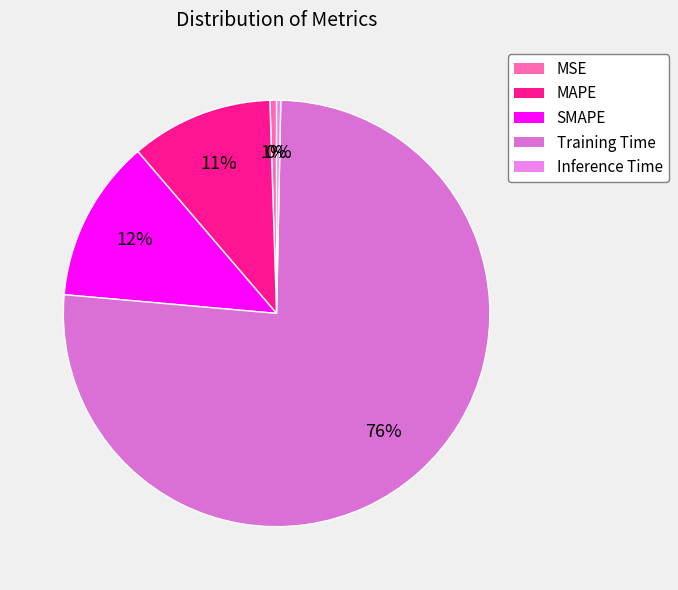

True or false: MAPE accounts for 11% of the total.

True